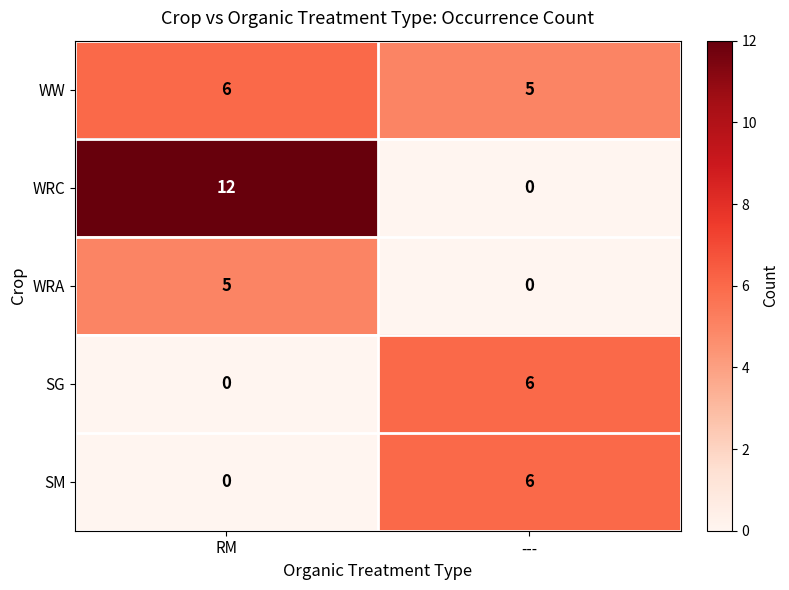

What is the difference between the highest and lowest values at RM?

12